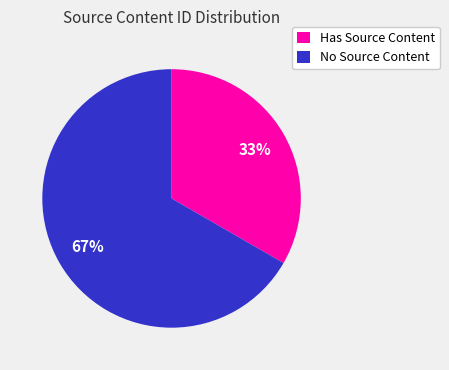

What percentage is the Has Source Content slice, to the nearest percent?

33%